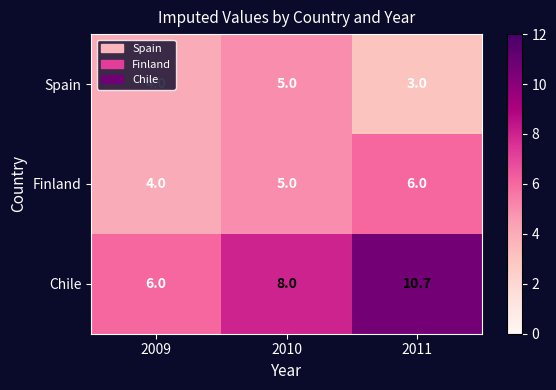

List the series in order of their overall mean, highest first.

Chile, Finland, Spain